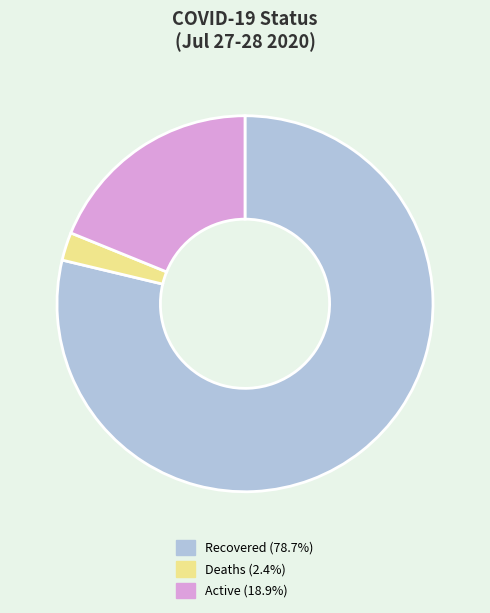

What is the ratio of the value at Recovered (78.7%) to the value at Active (18.9%)?

4.2